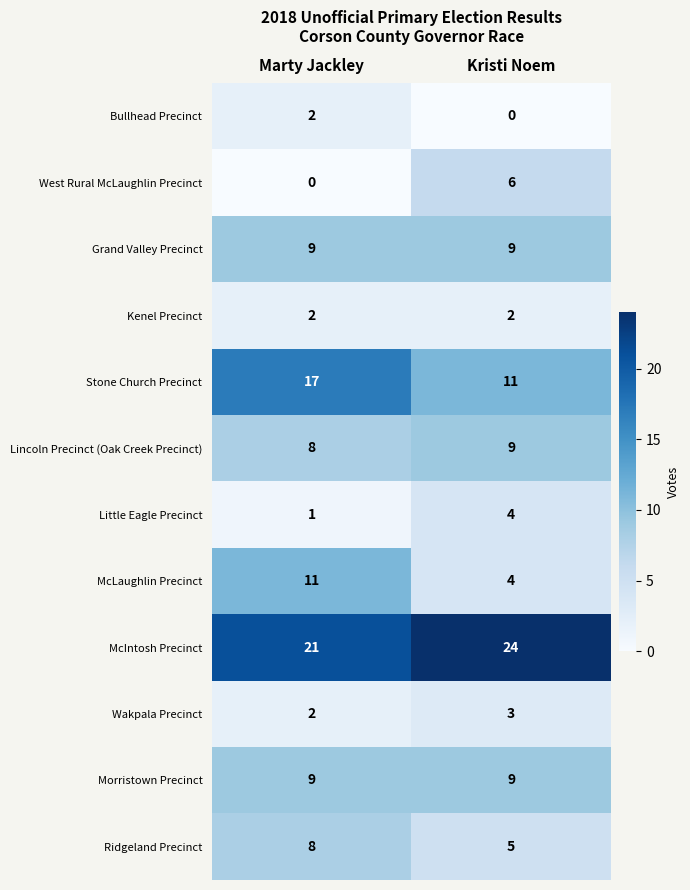

Count the number of categories in the chart.

2